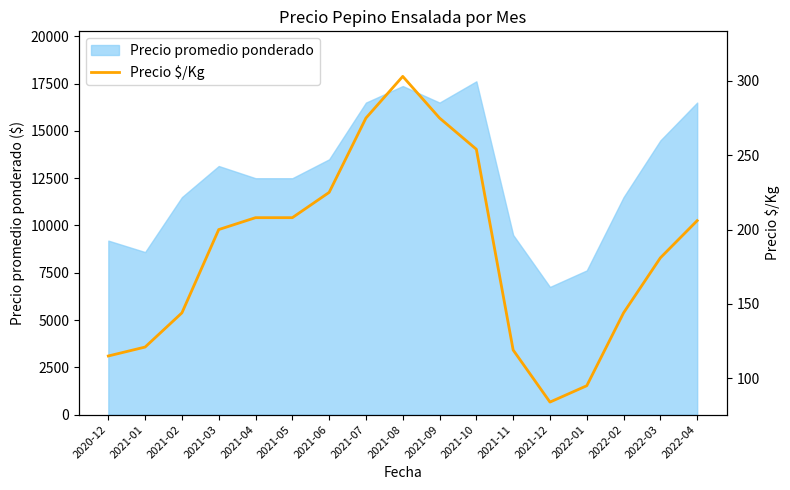

The value of Precio promedio ponderado at 2021-12 is 10344. True or false?

False